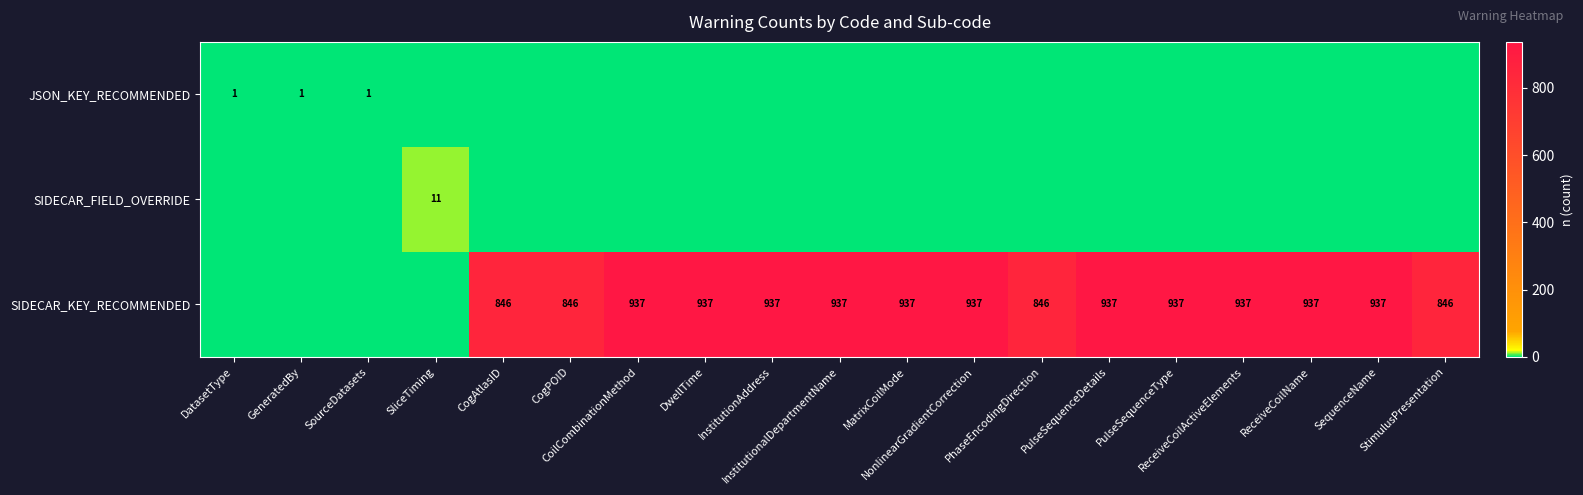

Between PulseSequenceType and DwellTime, which is larger?

PulseSequenceType